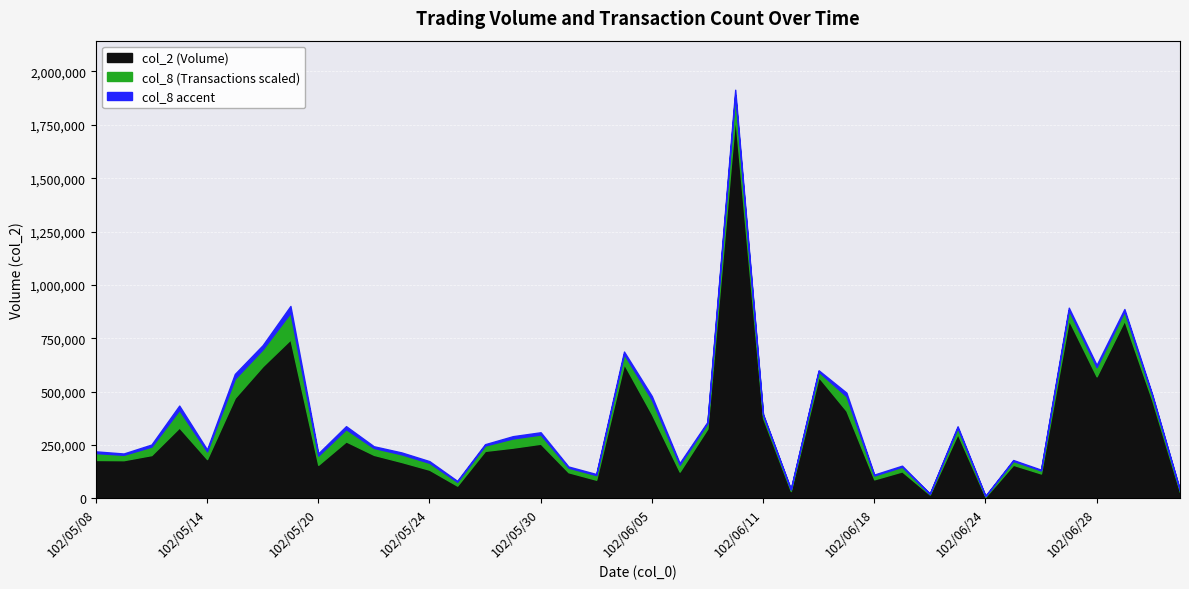

Read the col_2 value at 102/06/17, to the nearest 100.

410500